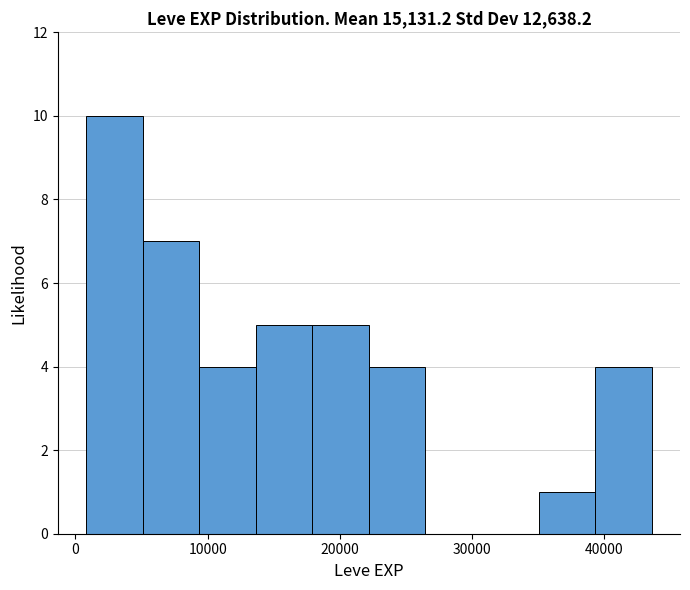

How tall is the bar that spans 1000 to 5000 on the x-axis? Neither the bar edges nor the heights are printed on the chart, so give them approximately, as read against the axes.

10